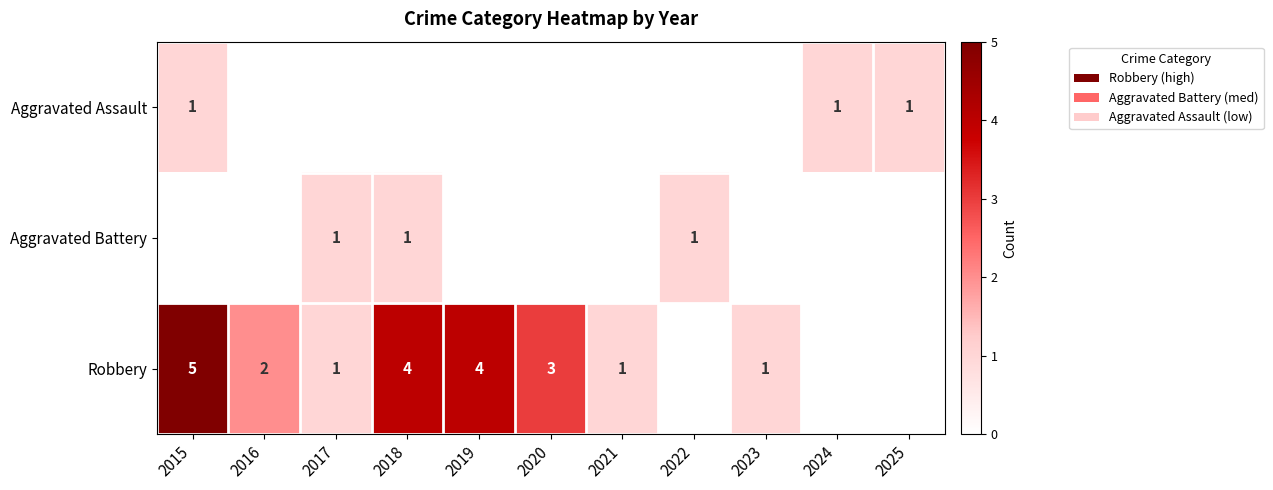

How many values in Aggravated Assault are above zero?

3